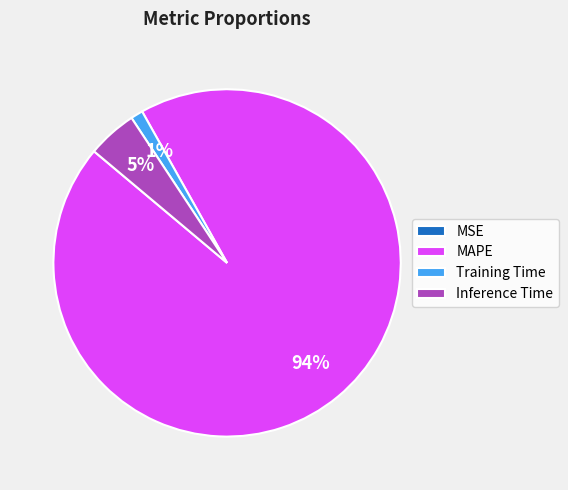

Which has a higher value, Training Time or Inference Time?

Inference Time